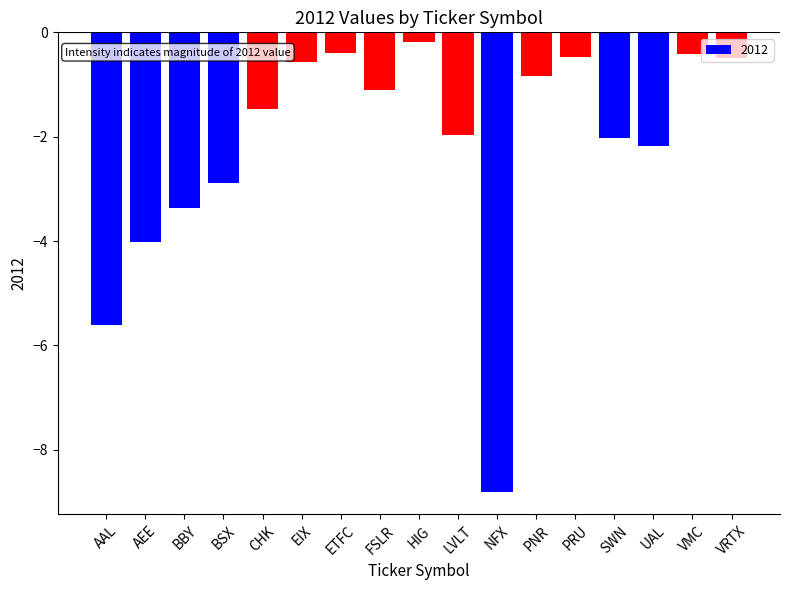

How many distinct data groups are displayed?

1